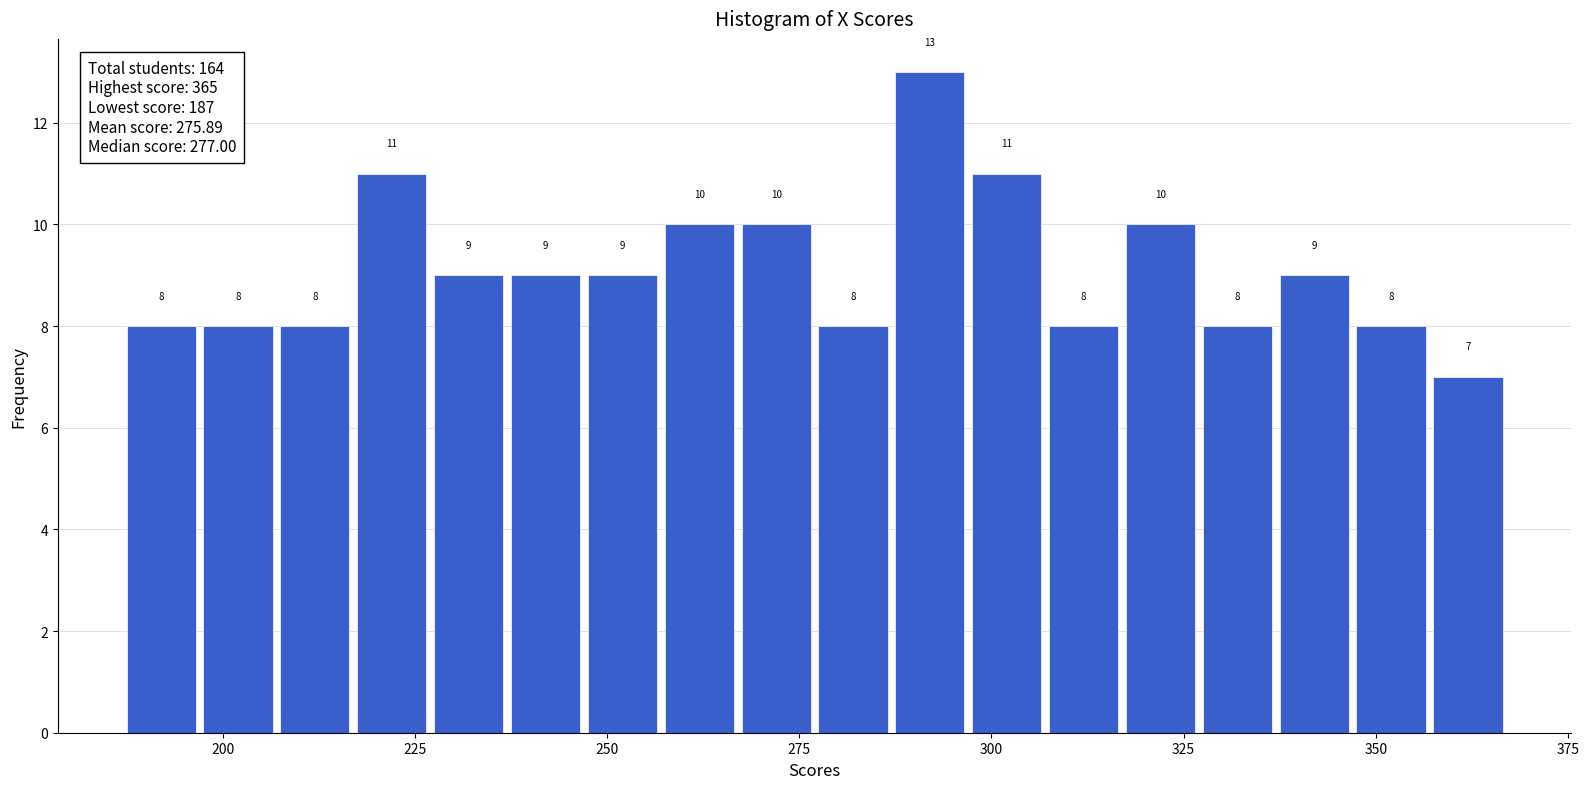

Around what value on the x-axis is the tallest bar? Give the approximate position of its centre, as read against the axis.

290